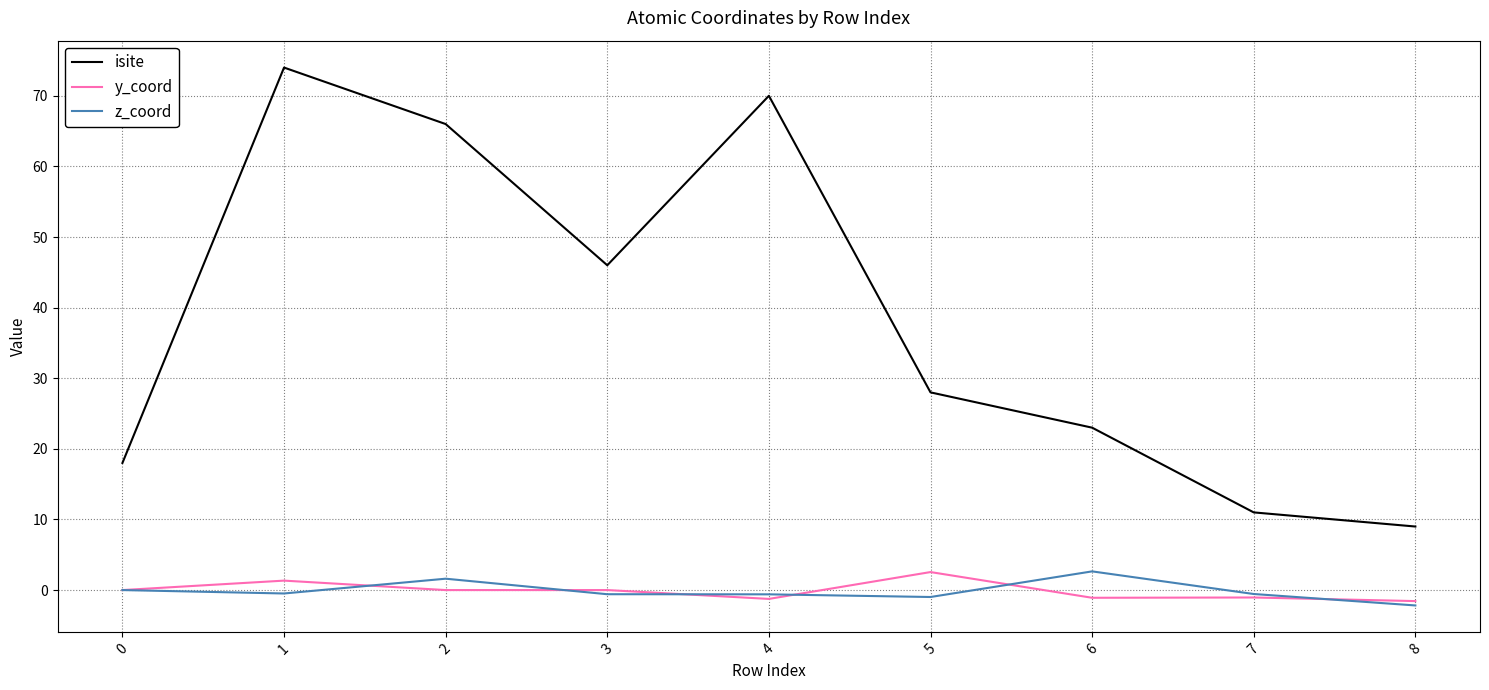

Which series has the largest total across all categories?

isite